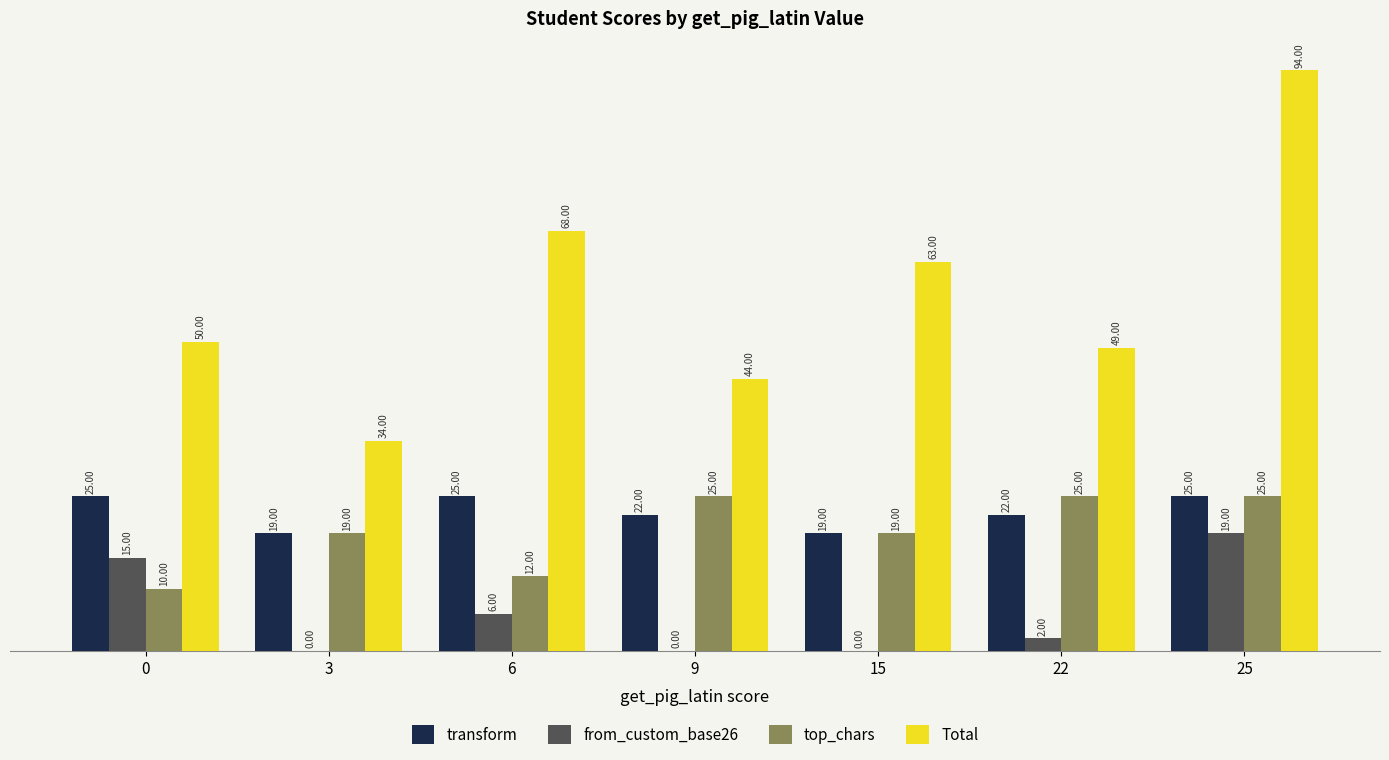

Are the bars horizontal?

No